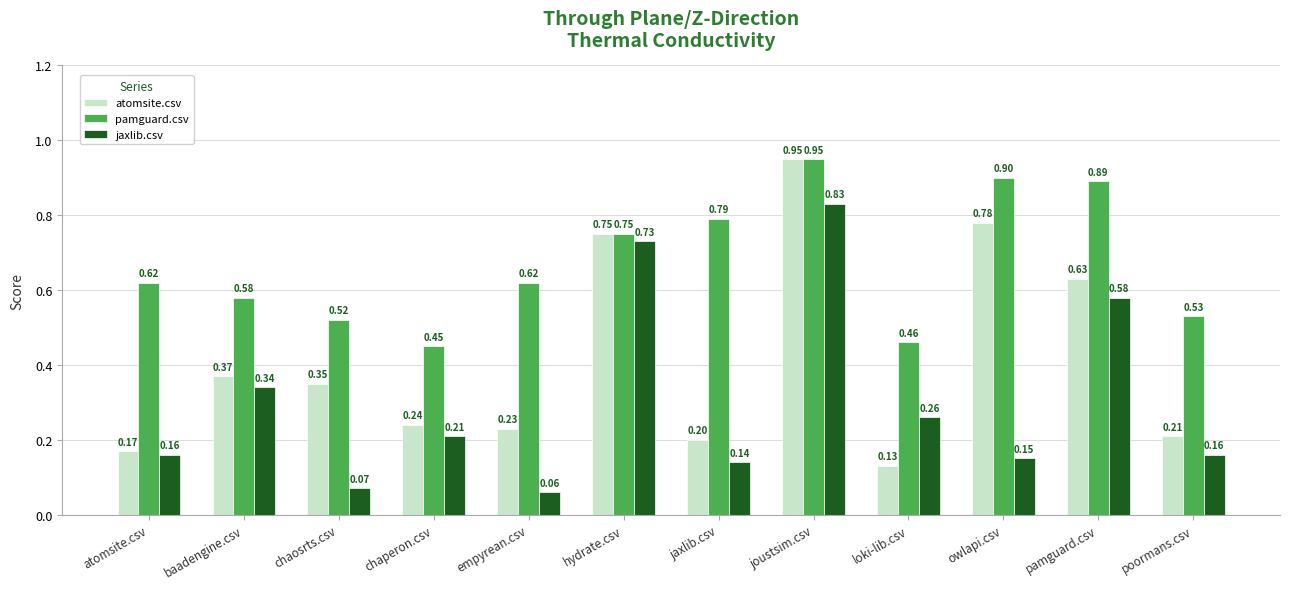

Which series changed the most between chaosrts.csv and pamguard.csv?

jaxlib.csv